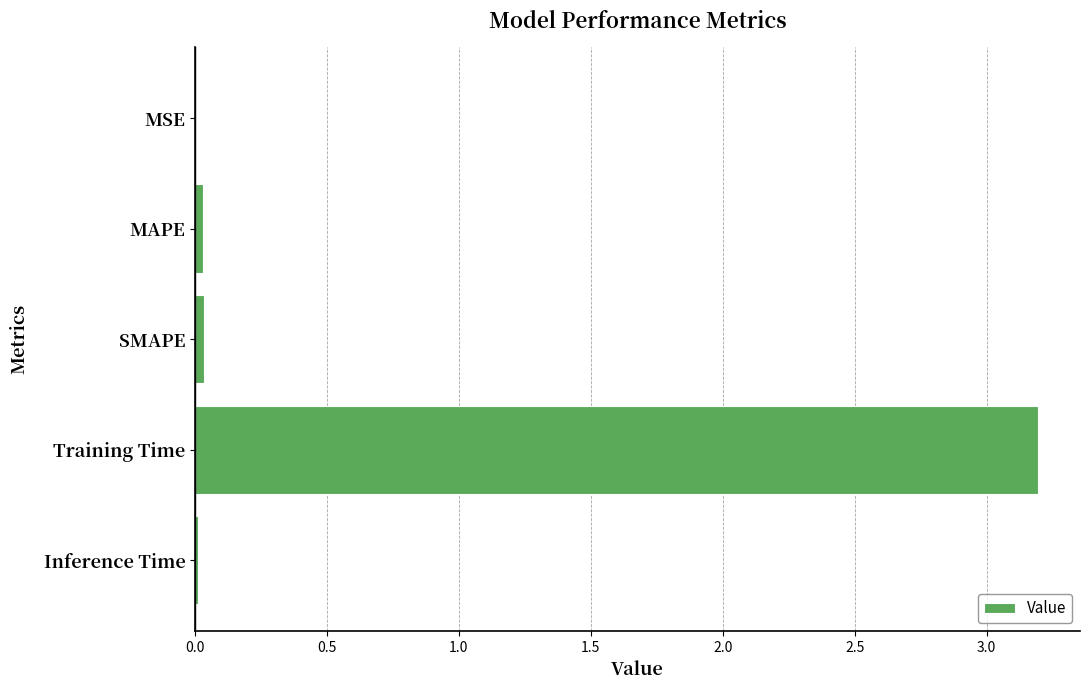

At which category does the chart reach its peak across all series?

Training Time